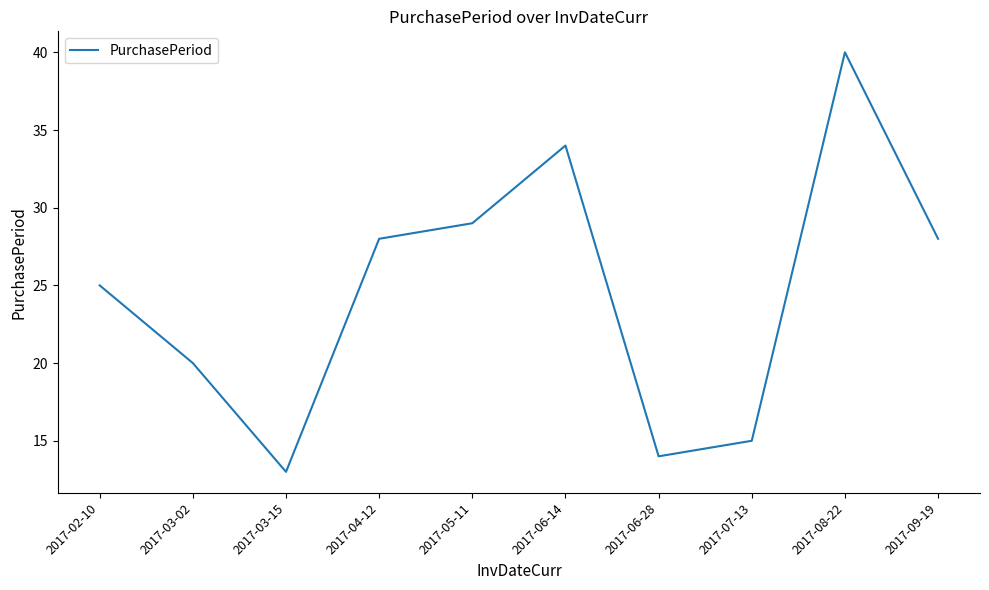

What is the average value?

25